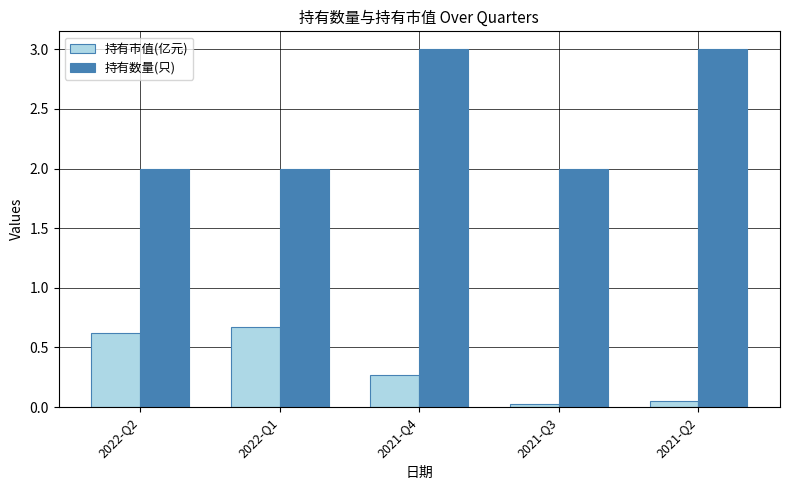

Which series has the largest total across all categories?

持有数量(只)